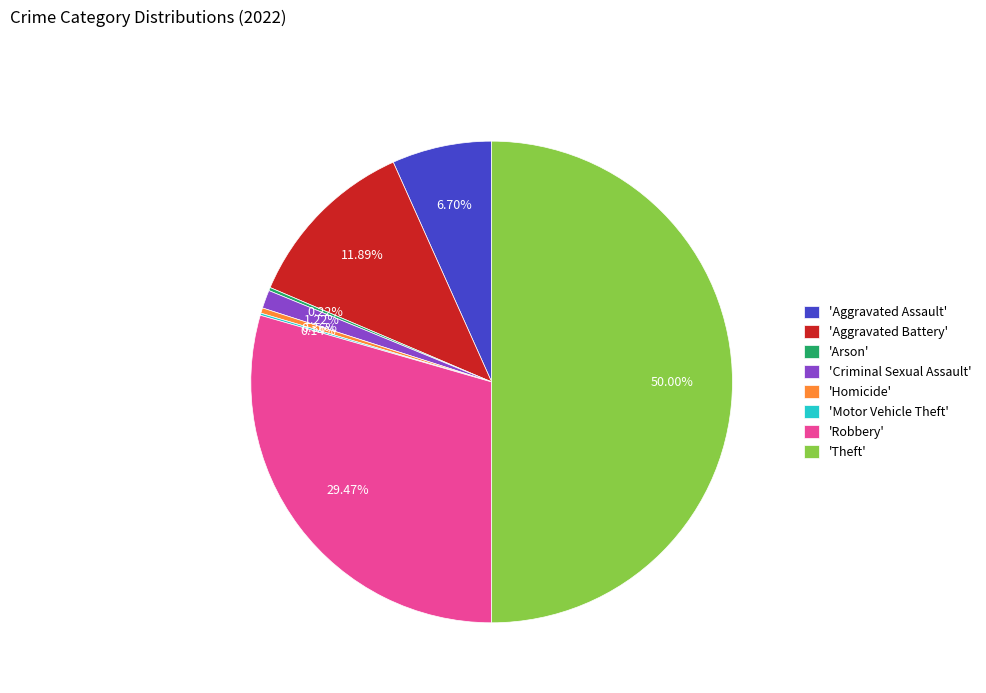

What is the largest slice in the pie chart?

'Theft'